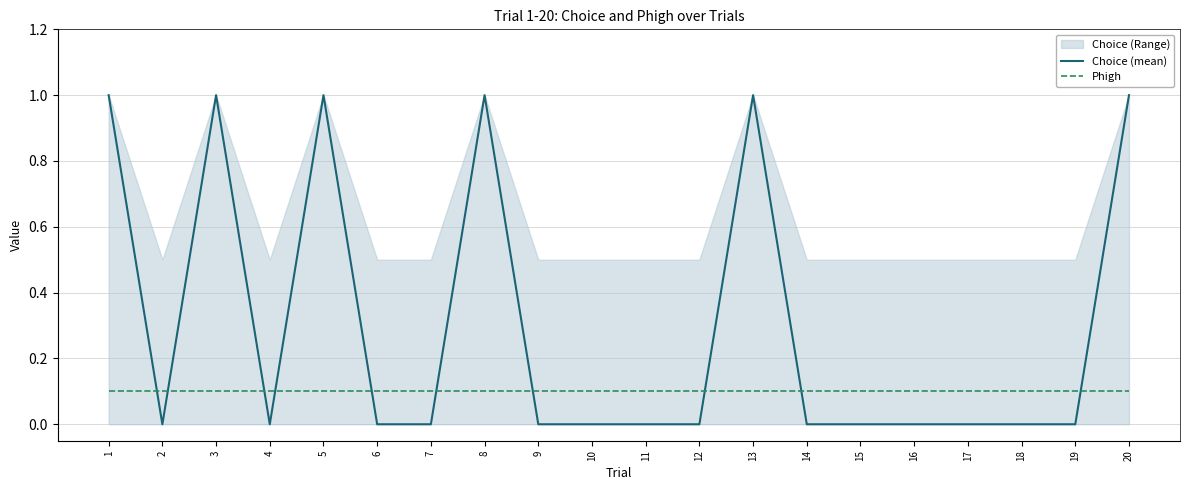

At 3, list the series in order from largest to smallest.

Choice (mean), Phigh